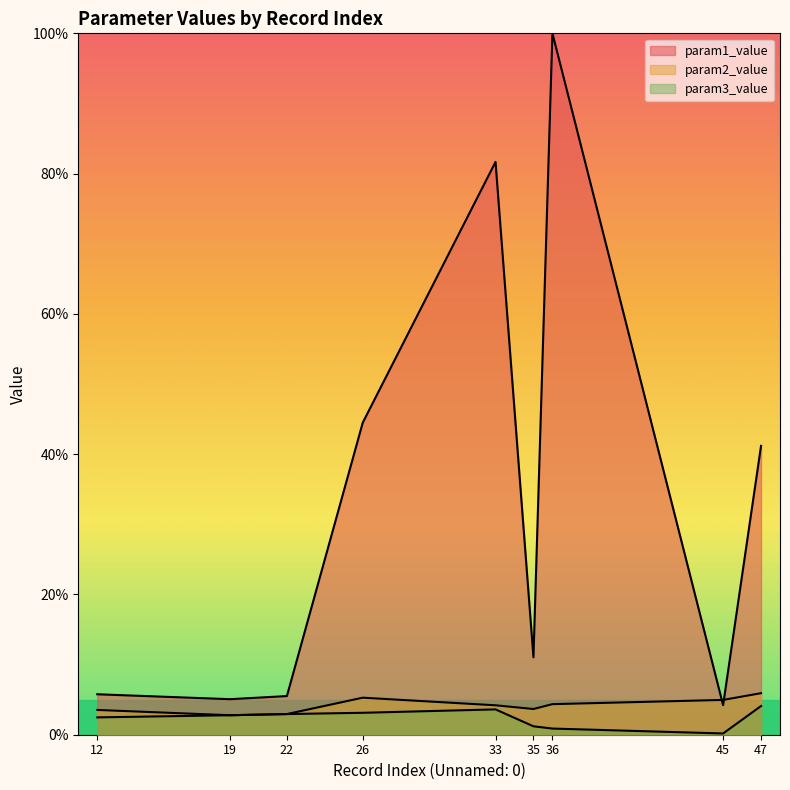

Which category has the lowest value across all series?

45